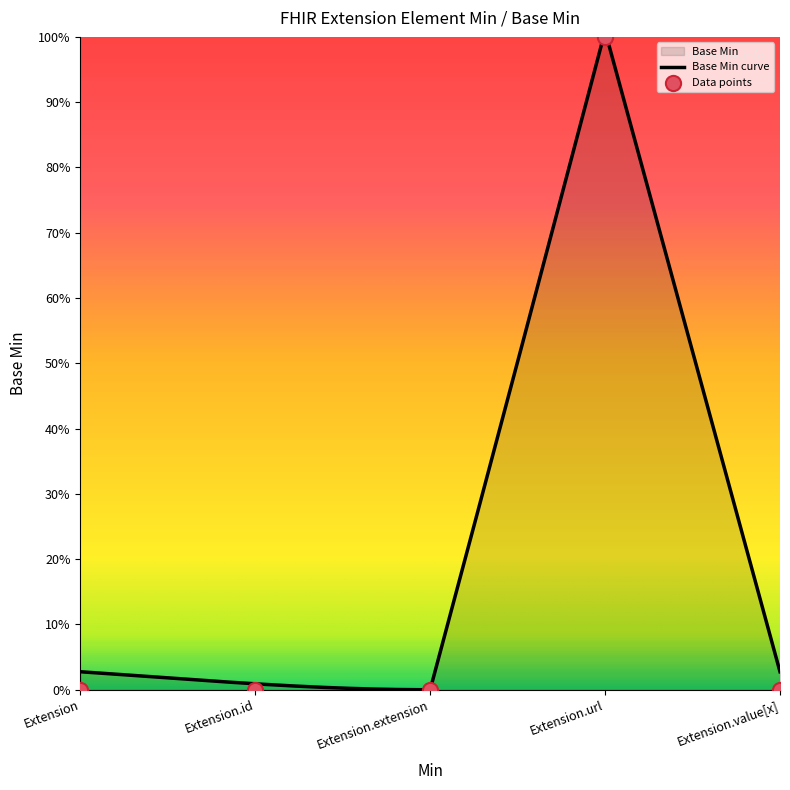

What is the change in value from Extension to Extension.url?

+1